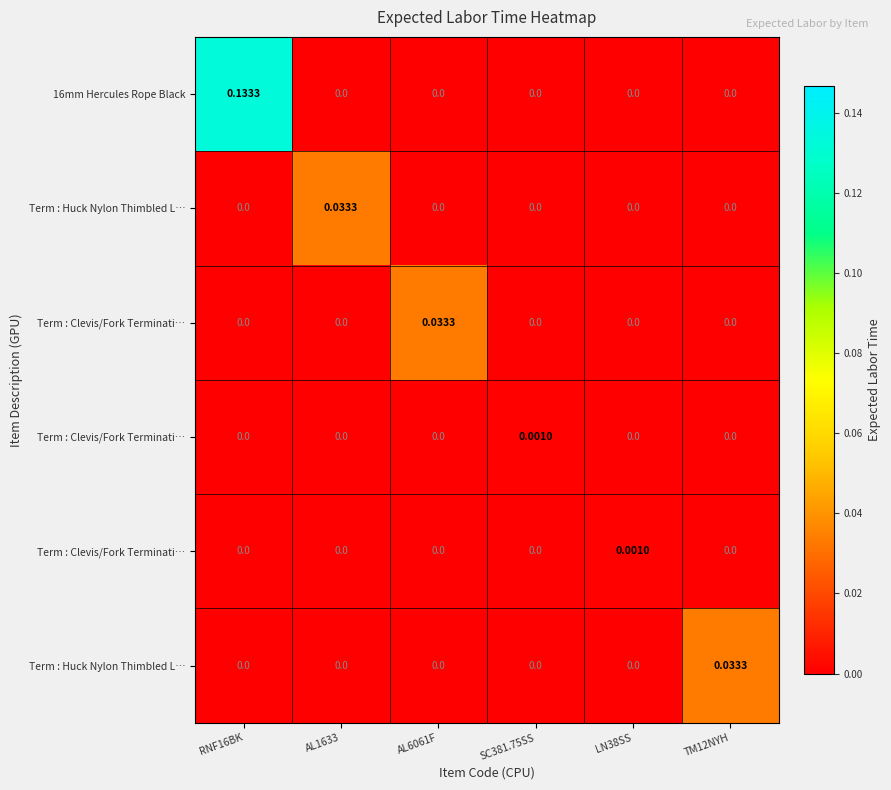

What is the maximum value shown in the chart?

0.1